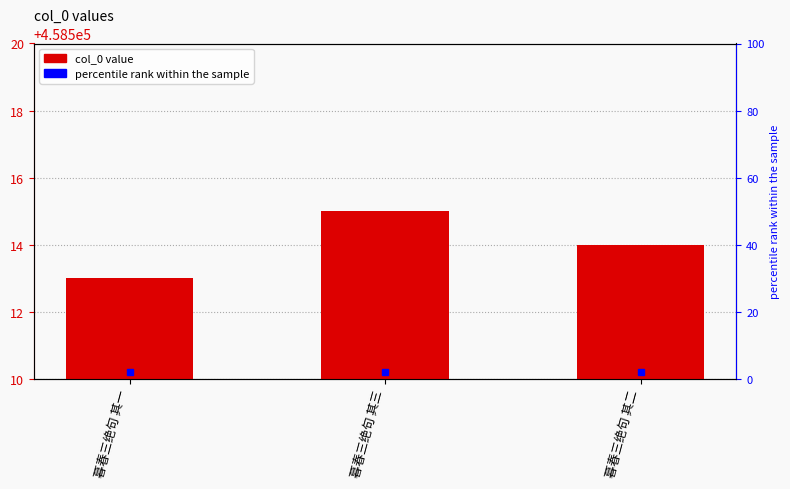

Rank the categories by value from highest to lowest.

暮春三绝句 其三, 暮春三绝句 其二, 暮春三绝句 其一